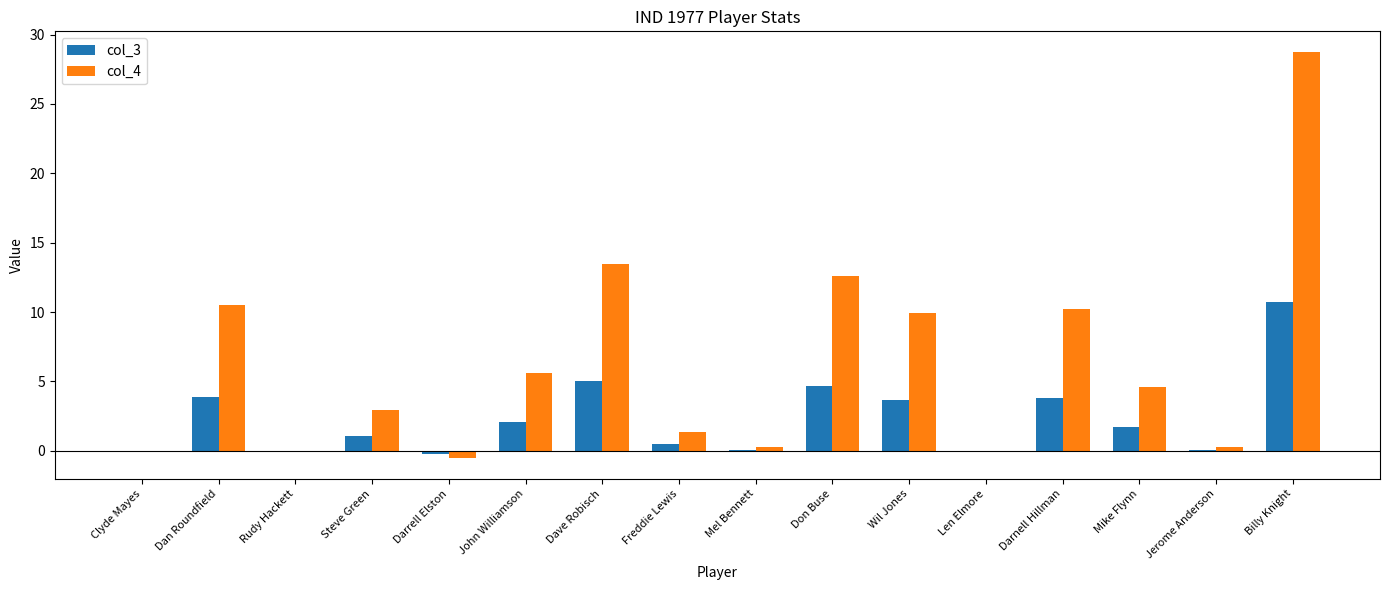

At which category is the sum across all series the highest?

Billy Knight